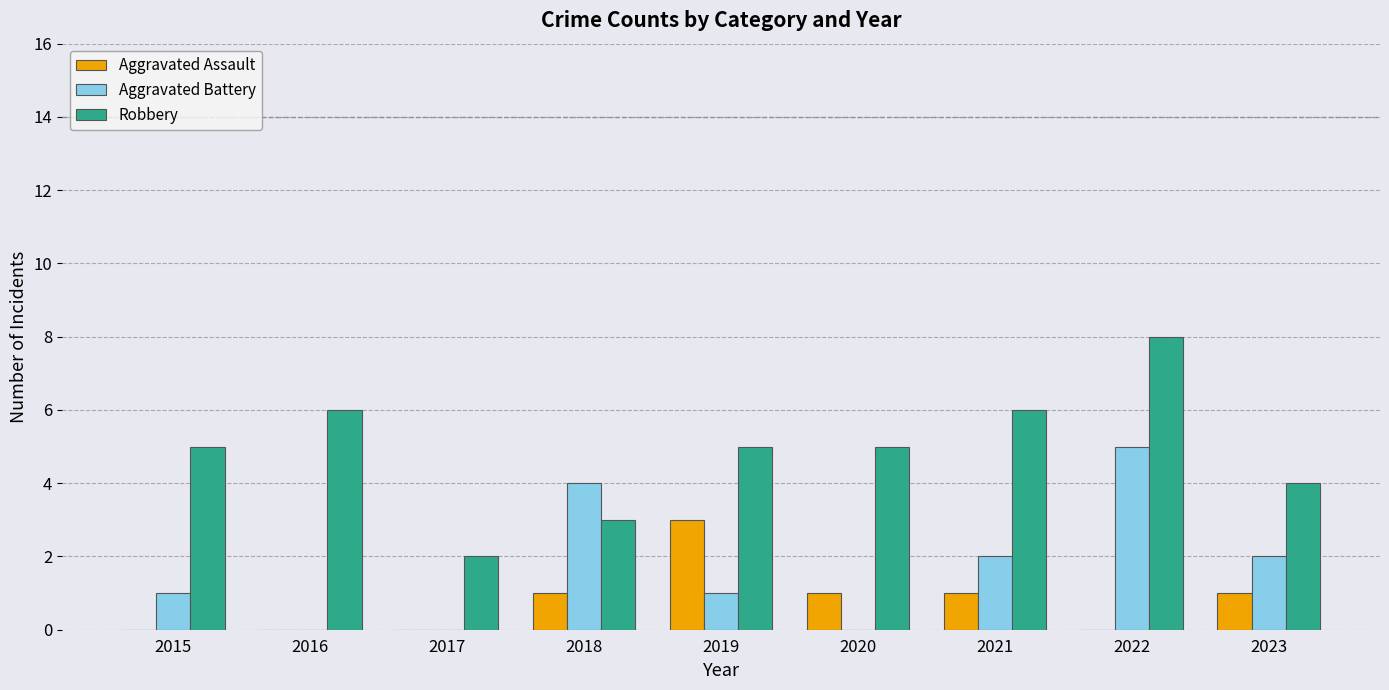

The Aggravated Assault series shows -1 at 2017. True or false?

False